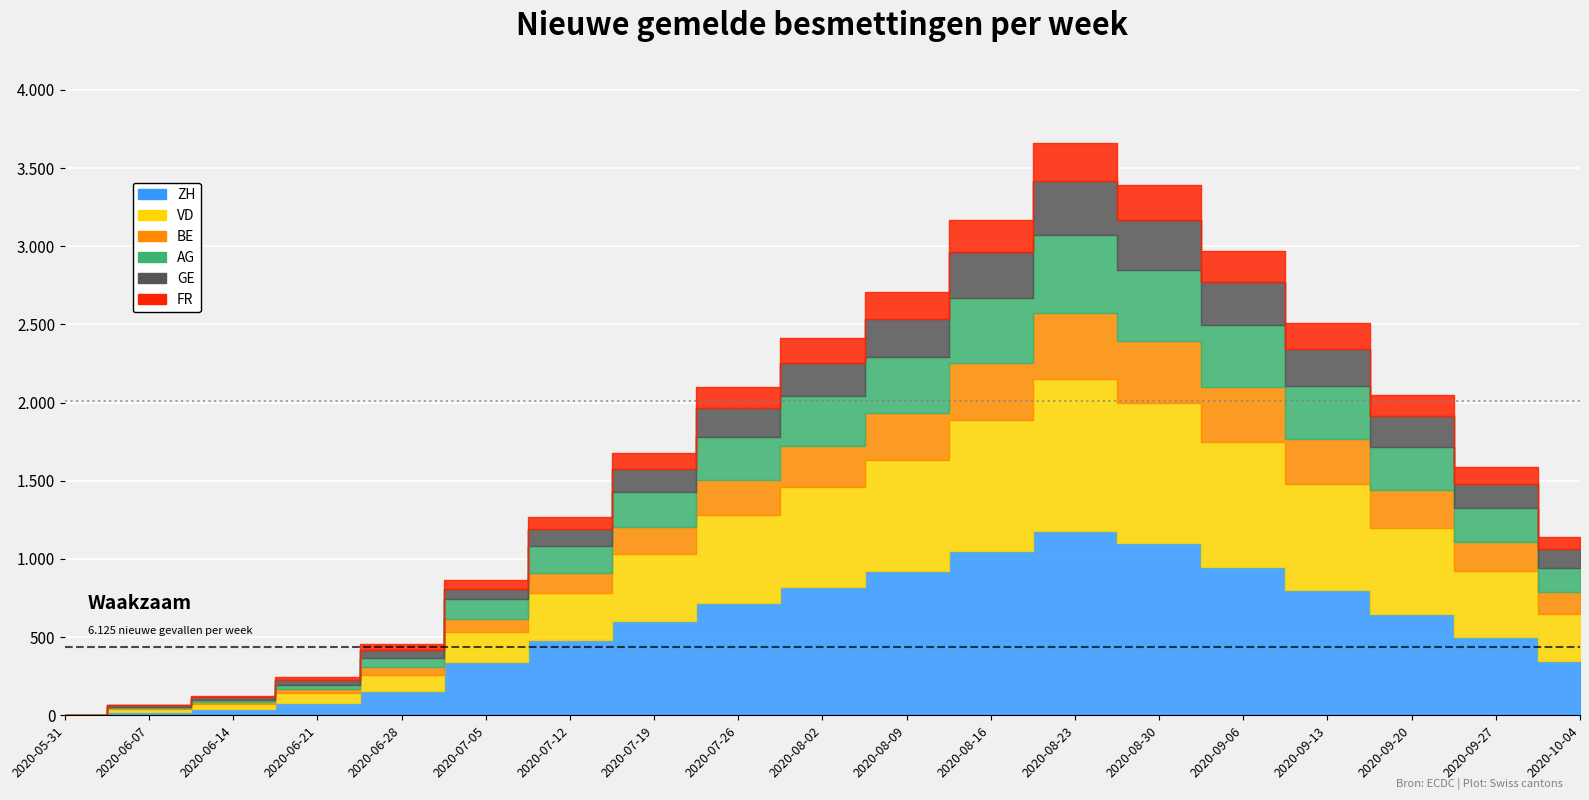

What position from the left is 2020-07-20?

8